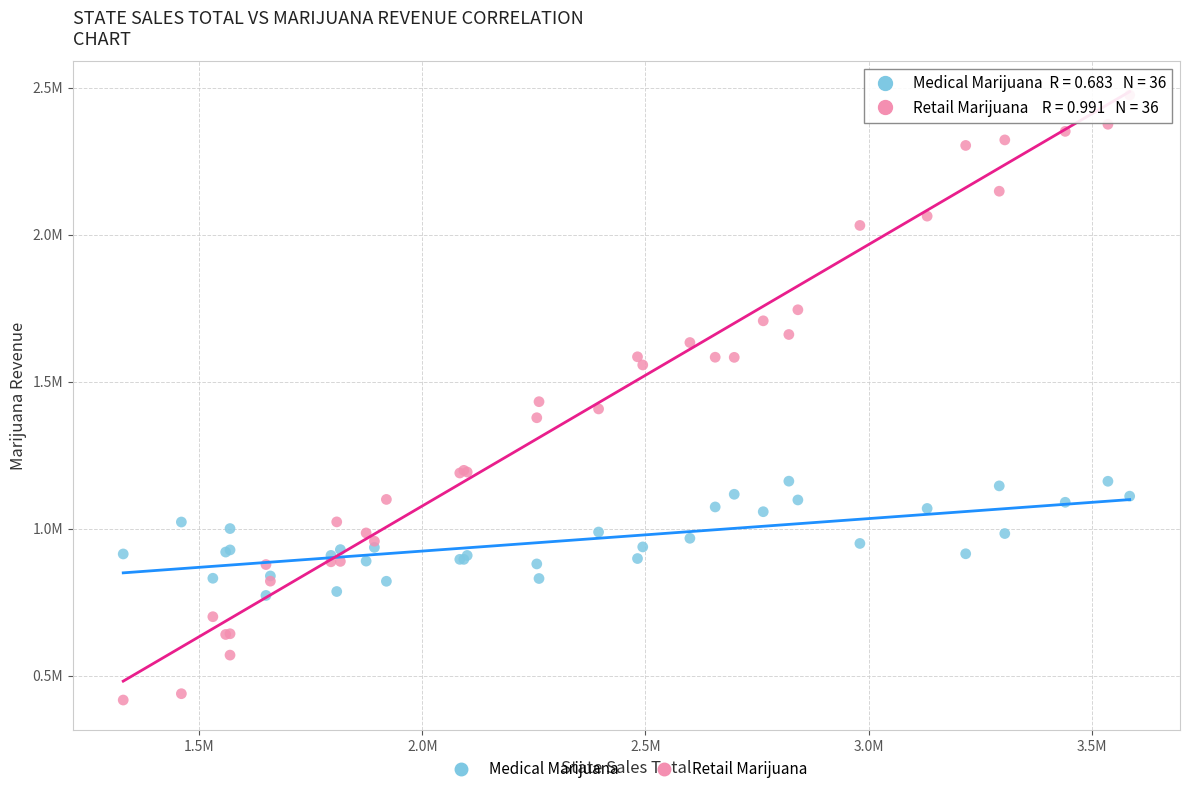

What are all the series names shown in the legend?

Medical Marijuana, Retail Marijuana